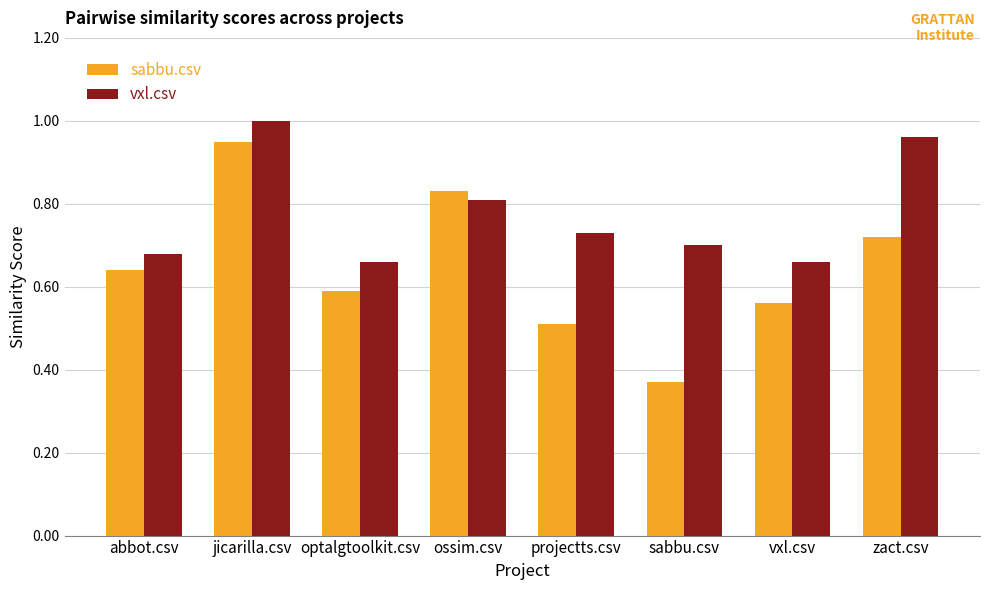

Which series changed the most between ossim.csv and sabbu.csv?

sabbu.csv